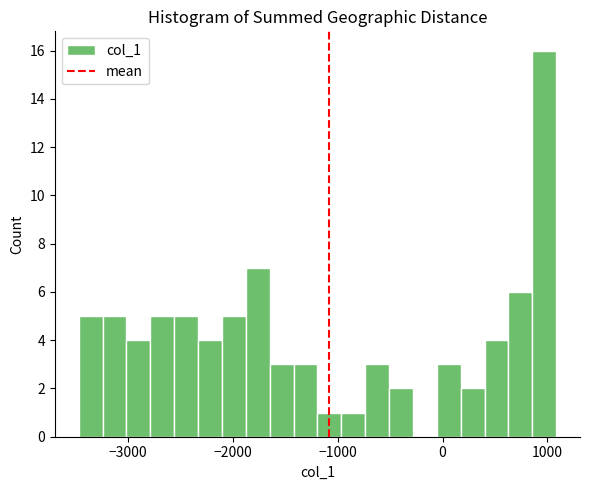

Around what value on the x-axis is the tallest bar? Give the approximate position of its centre, as read against the axis.

1000